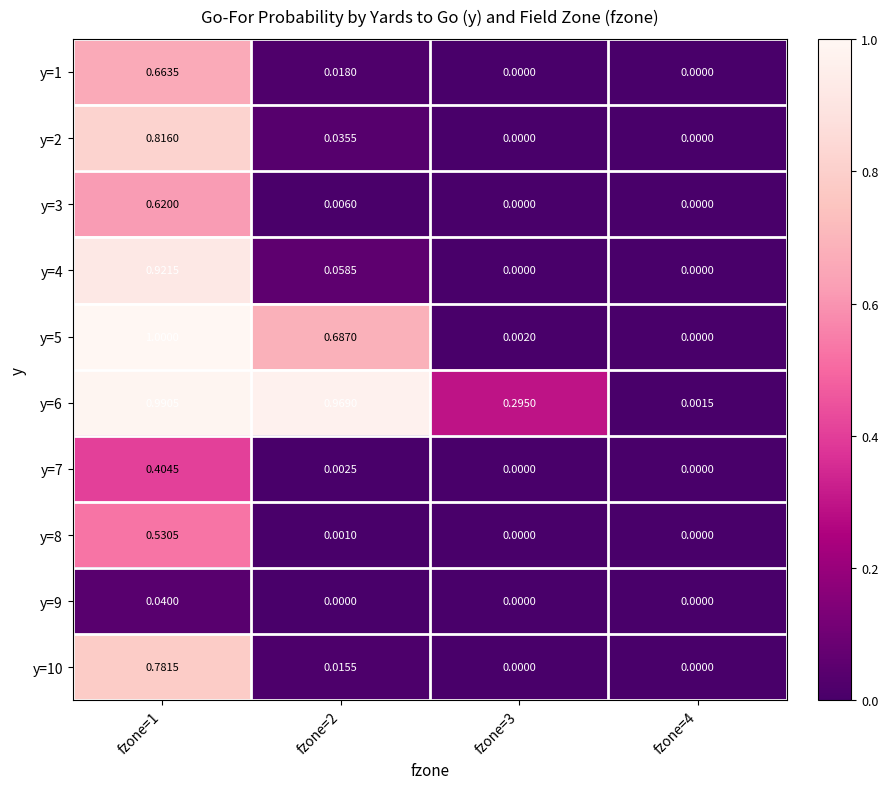

At how many categories does at least one series exceed 0?

4